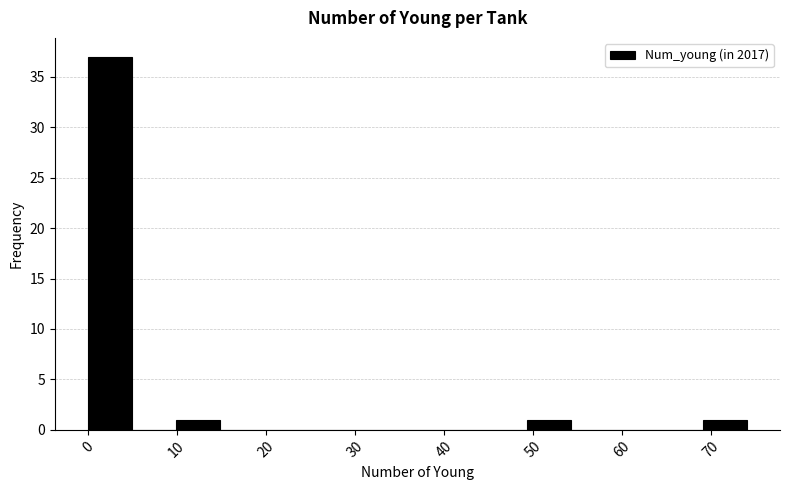

Reading left to right, list every bar in this chart as the range it spans on the x-axis followed by its height. Neither the bar edges nor the heights are printed on the chart, so give them approximately, as read against the axes.

0 to 5: 37
5 to 10: 0
10 to 15: 1
15 to 20: 0
20 to 25: 0
25 to 30: 0
30 to 35: 0
35 to 39: 0
39 to 44: 0
44 to 49: 0
49 to 54: 1
54 to 59: 0
59 to 64: 0
64 to 69: 0
69 to 74: 1